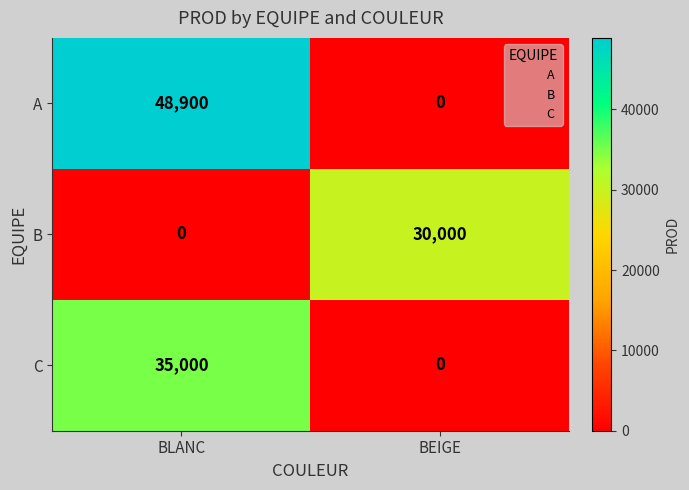

Reading right to left, what are all the values shown in this chart?

A: BEIGE=0	BLANC=48900
B: BEIGE=30000	BLANC=0
C: BEIGE=0	BLANC=35000